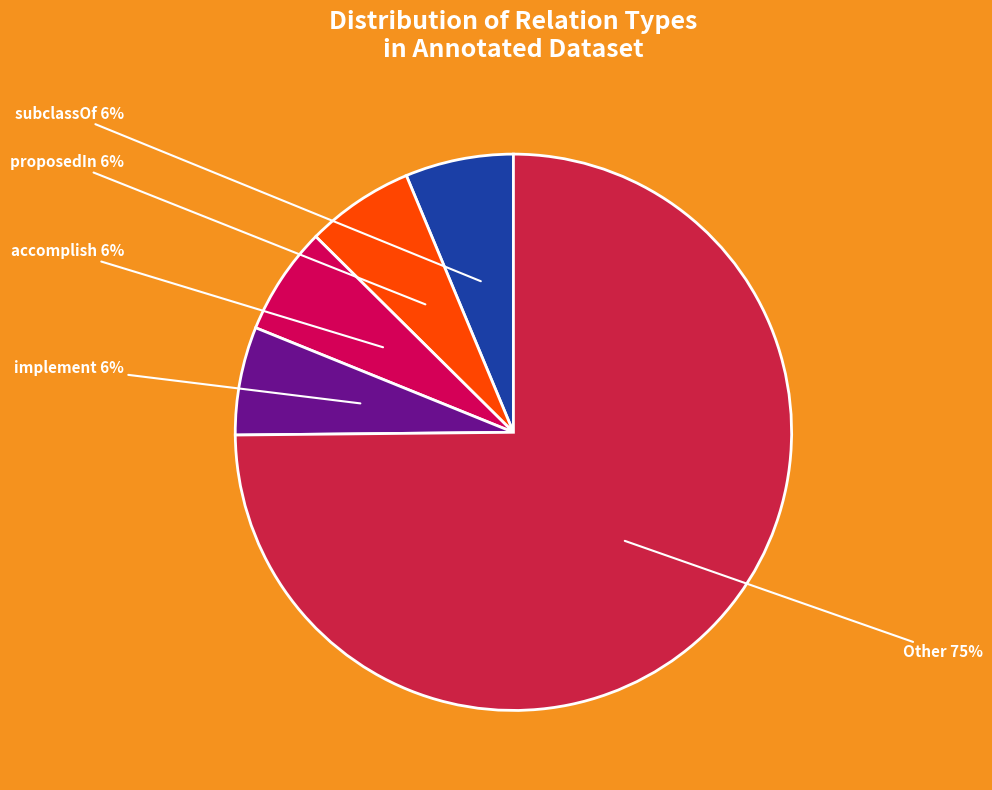

True or false: implement accounts for 6% of the total.

True